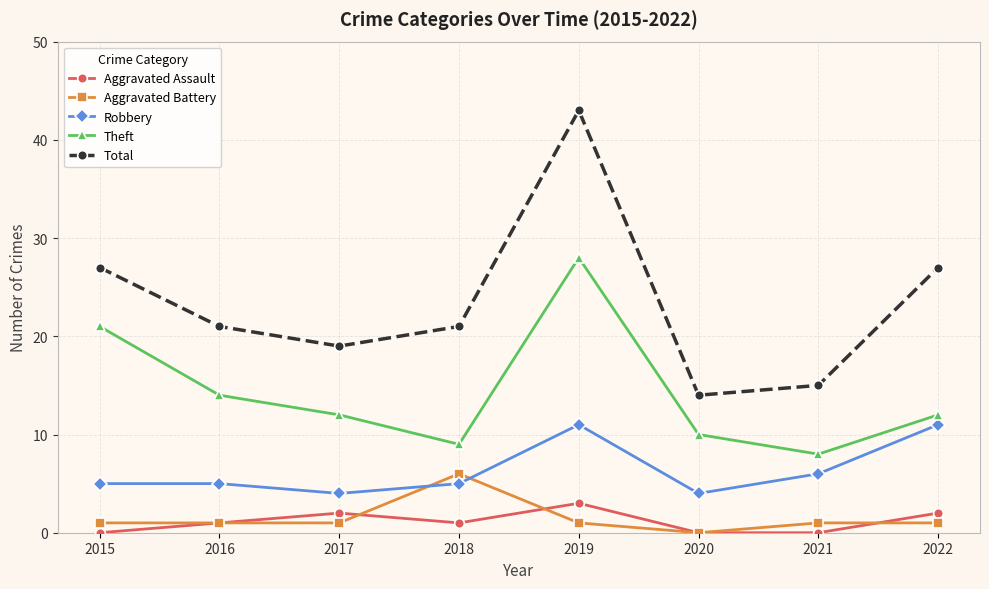

The Theft series shows 22 at 2016. True or false?

False